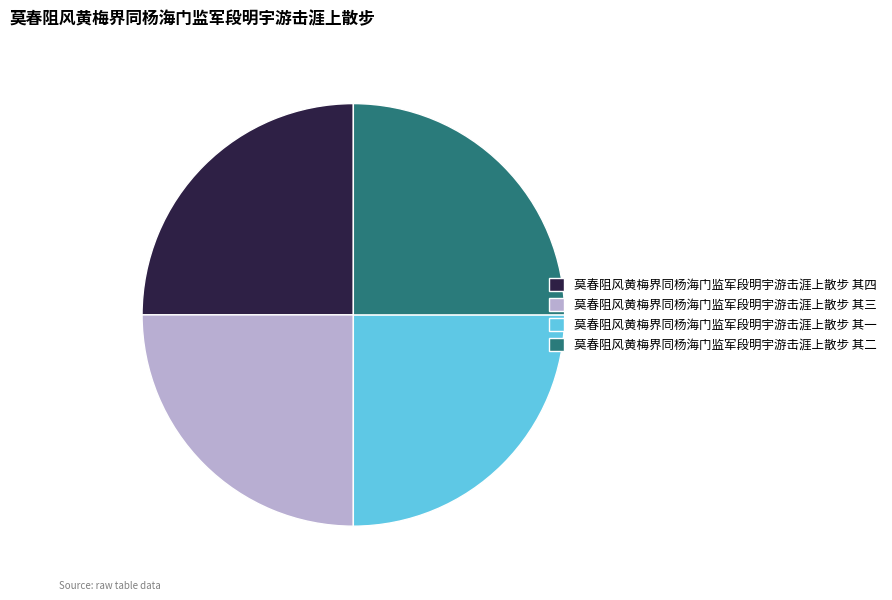

Count the number of slices in the pie.

4